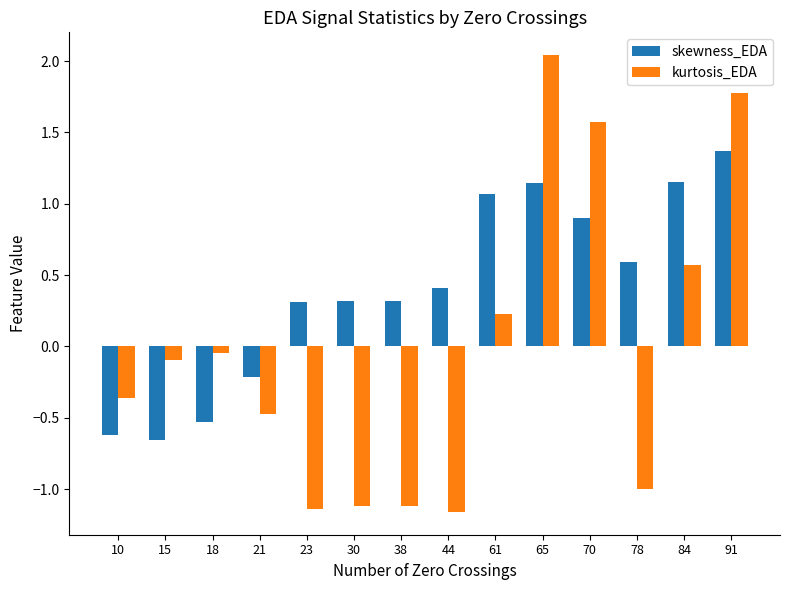

At how many categories does at least one series exceed 0?

10